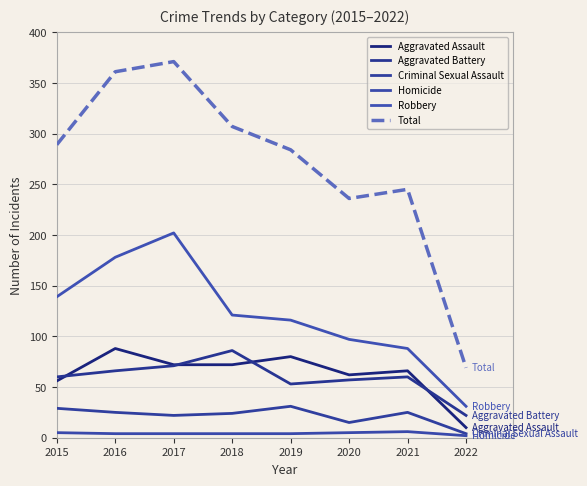

Reading left to right, what are all the values shown in this chart?

Aggravated Assault: 2015=56	2016=88	2017=72	2018=72	2019=80	2020=62	2021=66	2022=10
Aggravated Battery: 2015=60	2016=66	2017=71	2018=86	2019=53	2020=57	2021=60	2022=22
Criminal Sexual Assault: 2015=29	2016=25	2017=22	2018=24	2019=31	2020=15	2021=25	2022=4
Homicide: 2015=5	2016=4	2017=4	2018=4	2019=4	2020=5	2021=6	2022=2
Robbery: 2015=139	2016=178	2017=202	2018=121	2019=116	2020=97	2021=88	2022=31
Total: 2015=289	2016=361	2017=371	2018=307	2019=284	2020=236	2021=245	2022=69